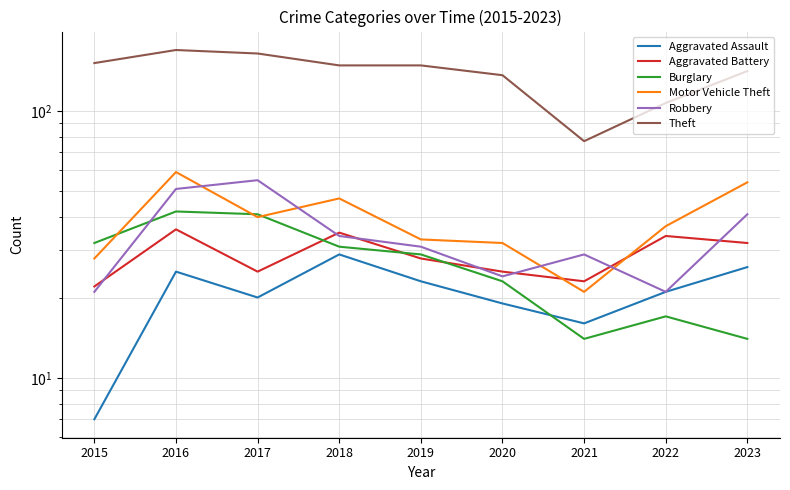

The Motor Vehicle Theft series shows 17 at 2019. True or false?

False